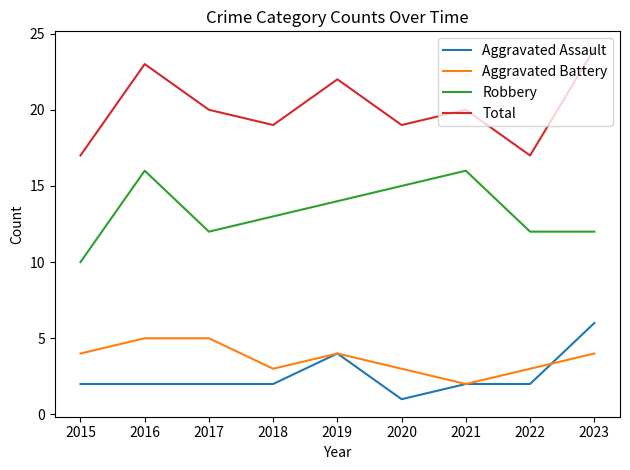

True or false: Total and Aggravated Assault cross at least once.

False